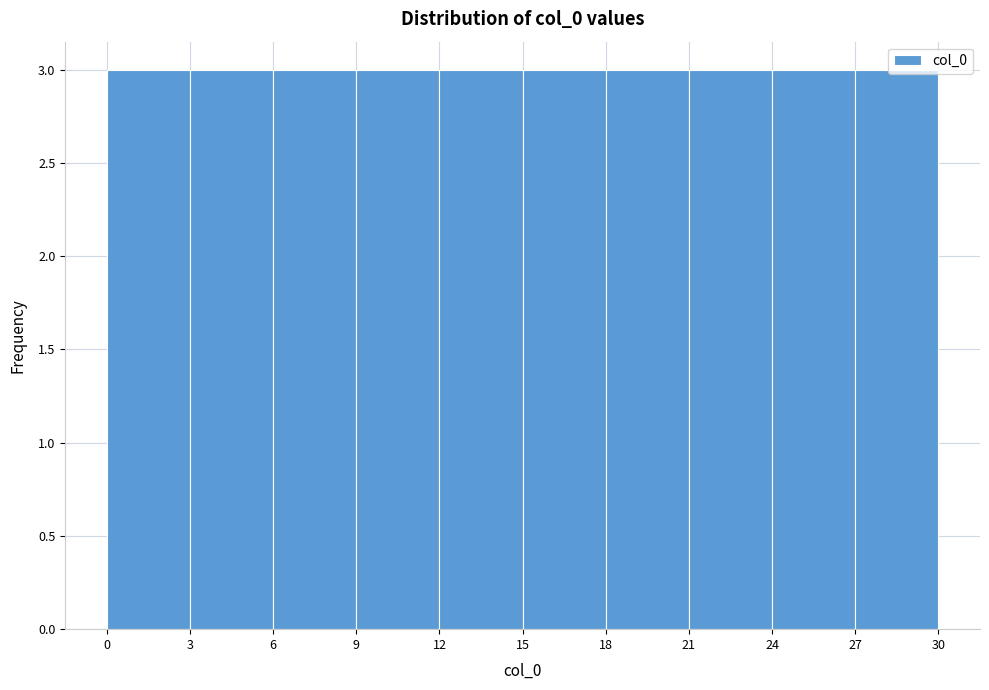

Reading left to right, list every bar in this chart as the range it spans on the x-axis followed by its height. The values are not printed on the chart, so give them approximately, as read against the axis.

0 to 3: 3
3 to 6: 3
6 to 9: 3
9 to 12: 3
12 to 15: 3
15 to 18: 3
18 to 21: 3
21 to 24: 3
24 to 27: 3
27 to 30: 3